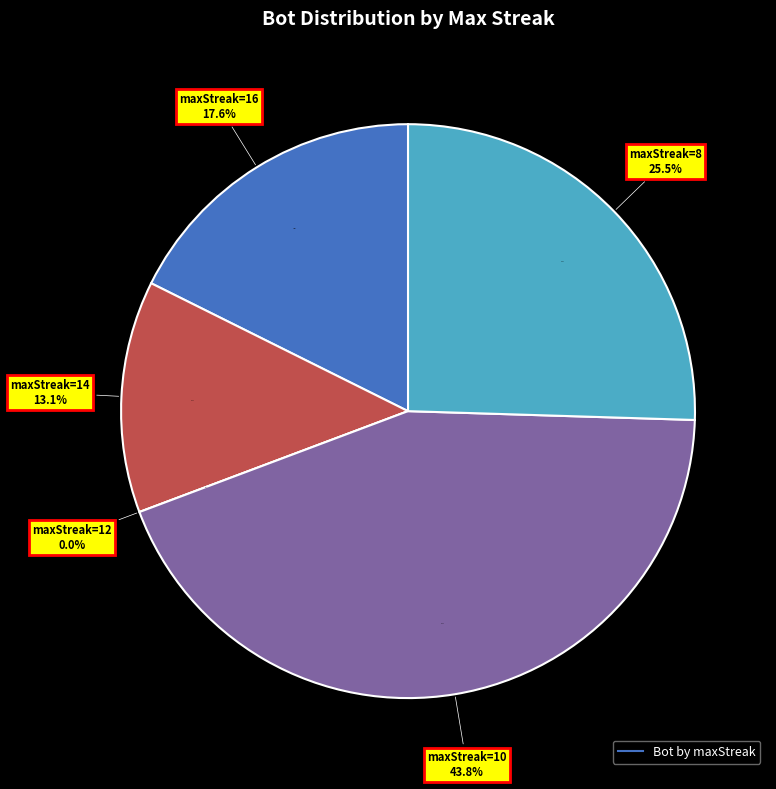

Which slice is the largest?

10